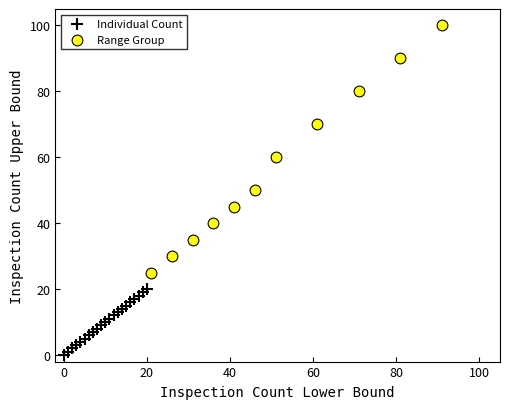

Which series reaches the minimum Y coordinate?

Individual Count